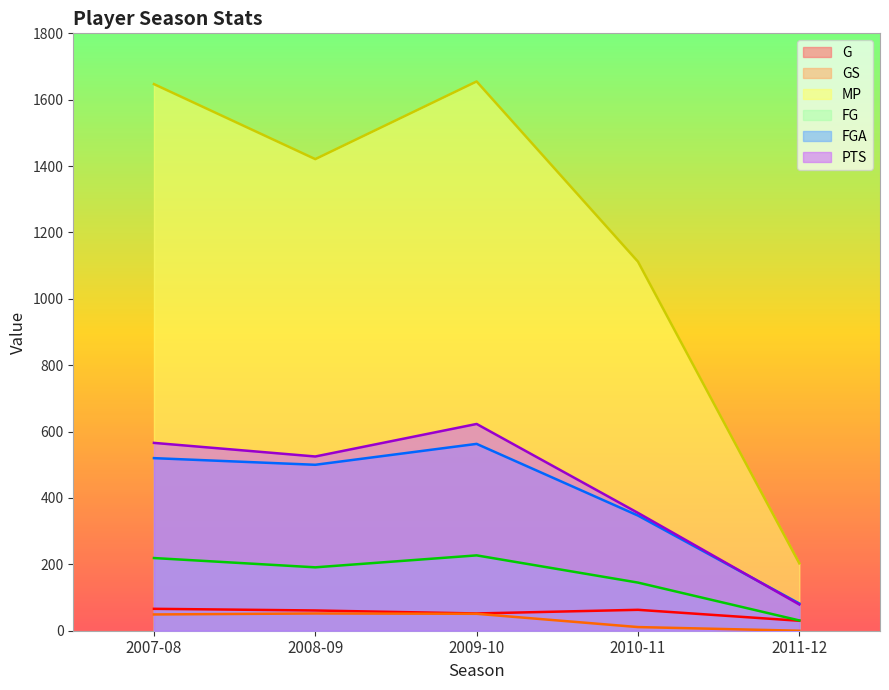

Rank the series by their maximum value, from highest to lowest.

MP, PTS, FGA, FG, G, GS